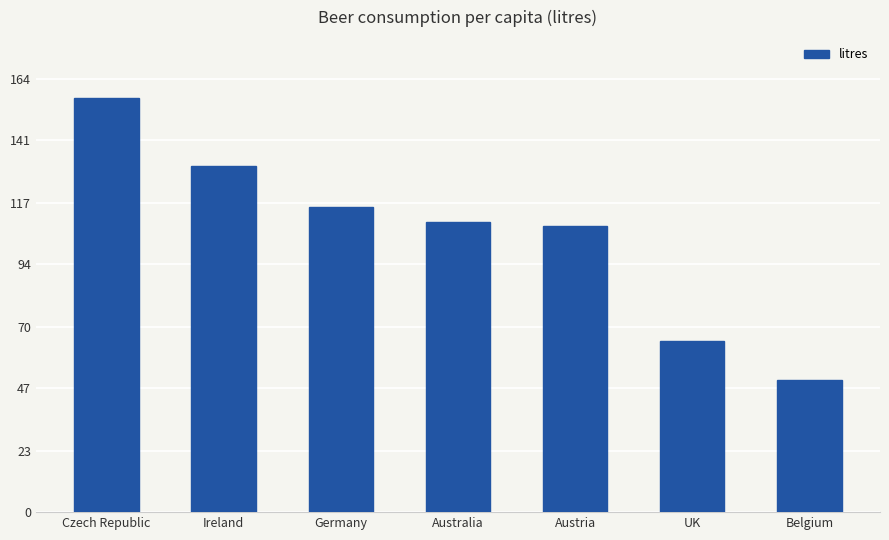

True or false: the data shows 35.1 at Ireland.

False